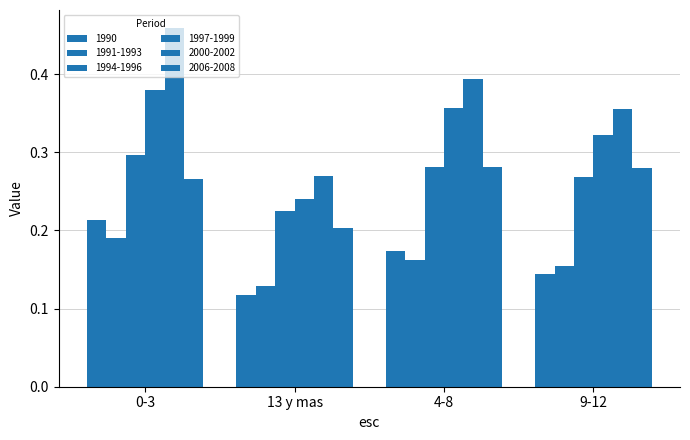

What is the average value of the 1997-1999 series?

0.3